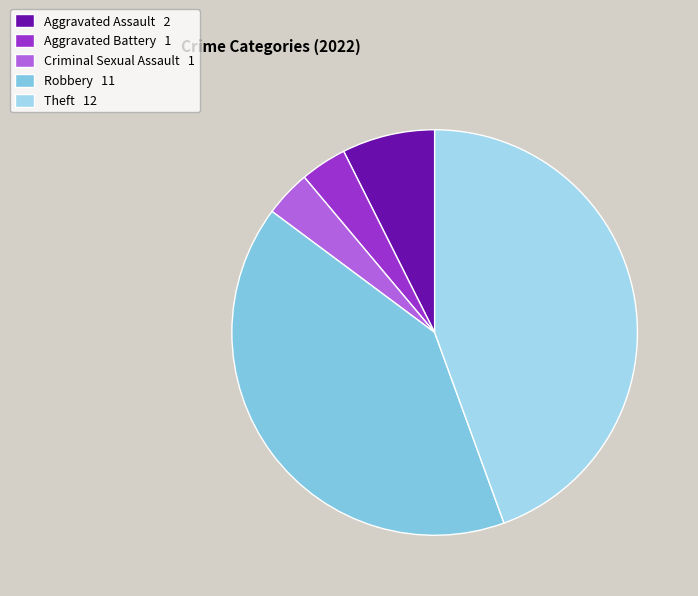

Which has a higher value, Aggravated Assault or Robbery?

Robbery